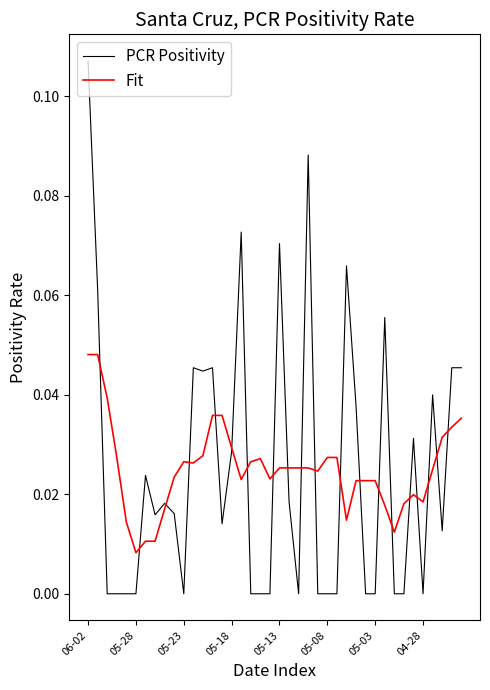

Which series has the largest range (max minus min)?

PCR Positivity